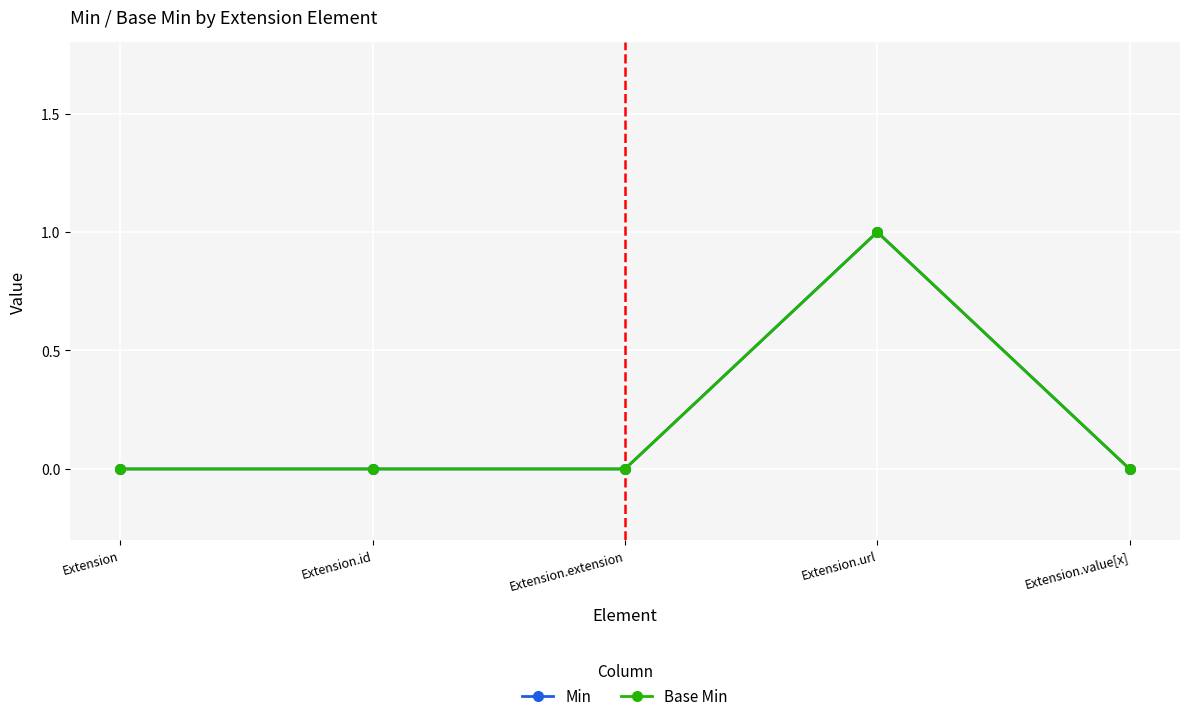

True or false: Base Min has a value of 1 at Extension.value[x].

False